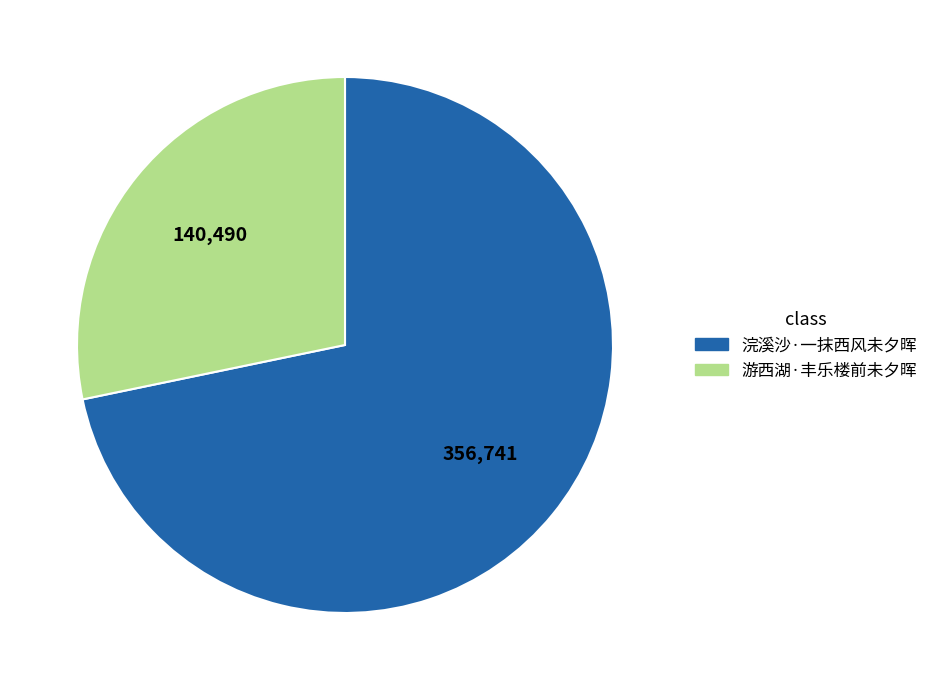

Which has a higher value, 游西湖·丰乐楼前未夕晖 or 浣溪沙·一抹西风未夕晖?

浣溪沙·一抹西风未夕晖